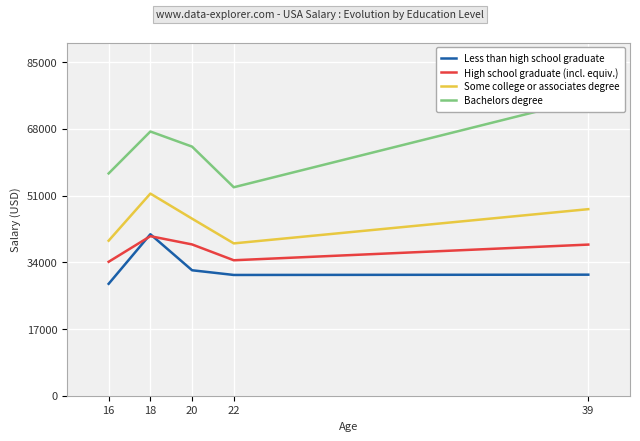

In High school graduate (incl. equiv.), how many points are higher than both neighbors (excluding endpoints)?

1